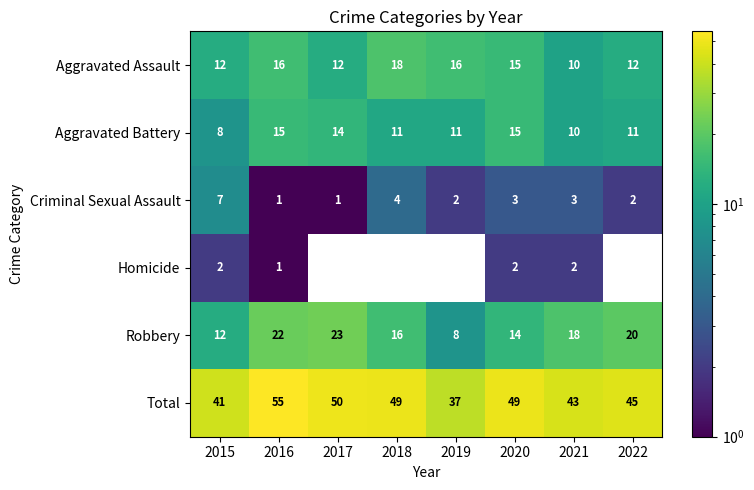

How many categories are shown in the chart?

8